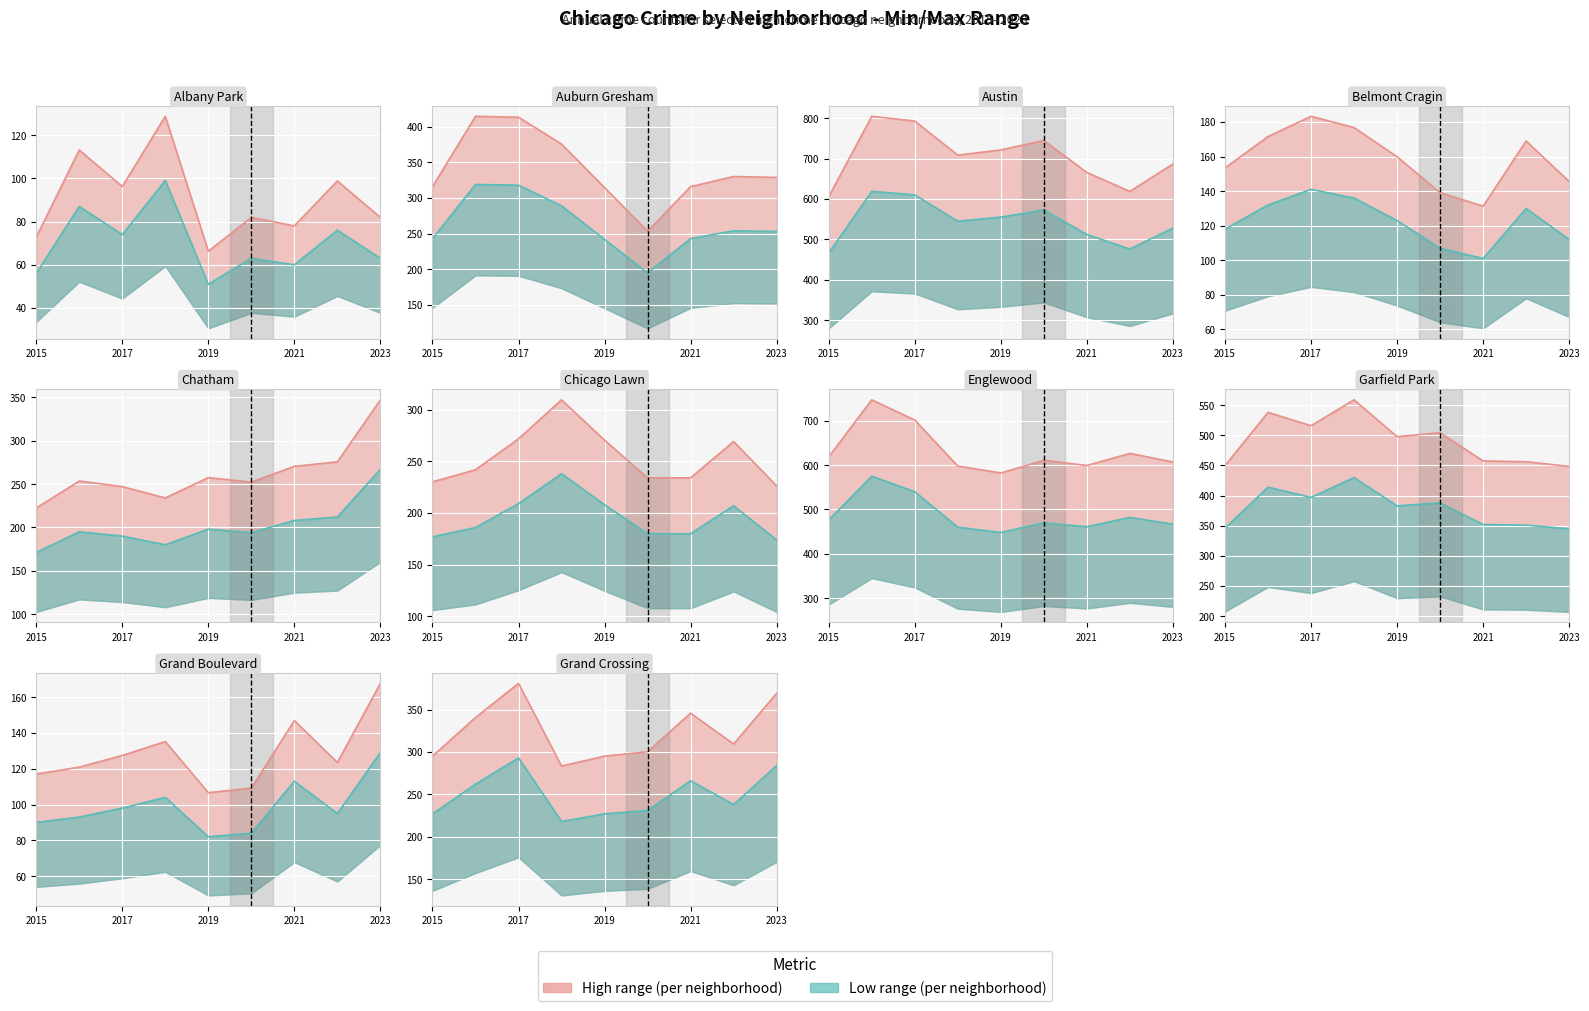

Count the number of data series in this chart.

2